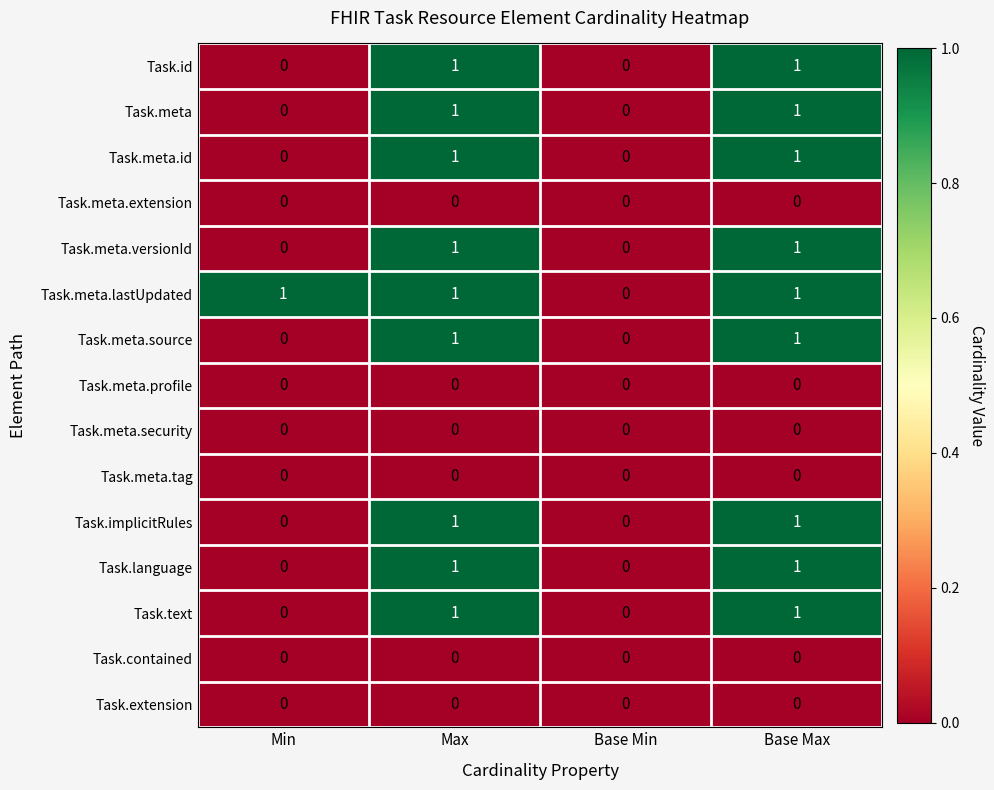

Is it true that Task.language equals 1 at Base Max?

True